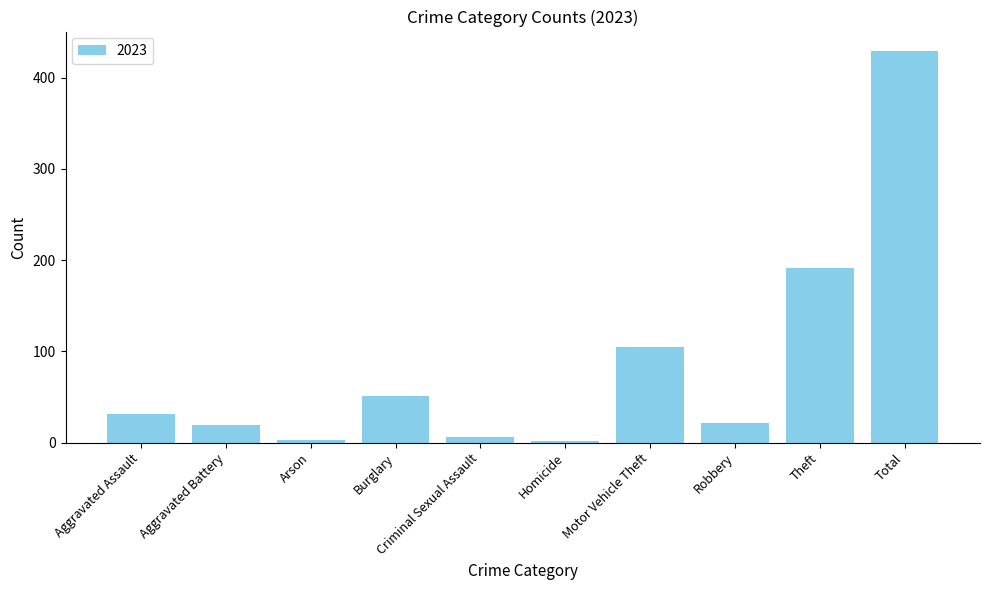

What is the smallest value displayed?

2